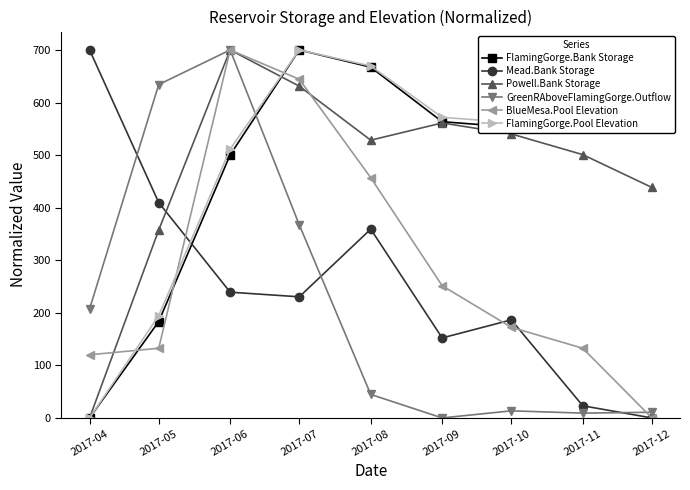

In GreenRAboveFlamingGorge.Outflow, how many points are higher than both neighbors (excluding endpoints)?

2